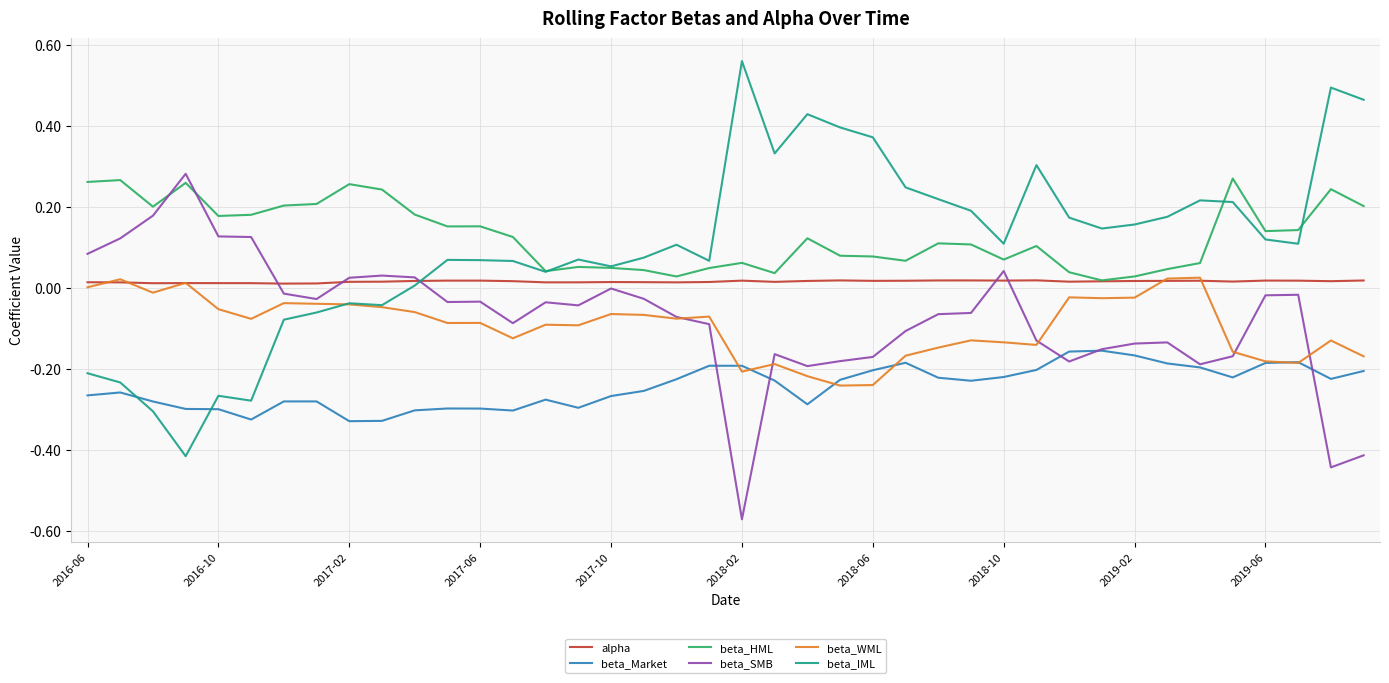

How many series are shown in this chart?

6